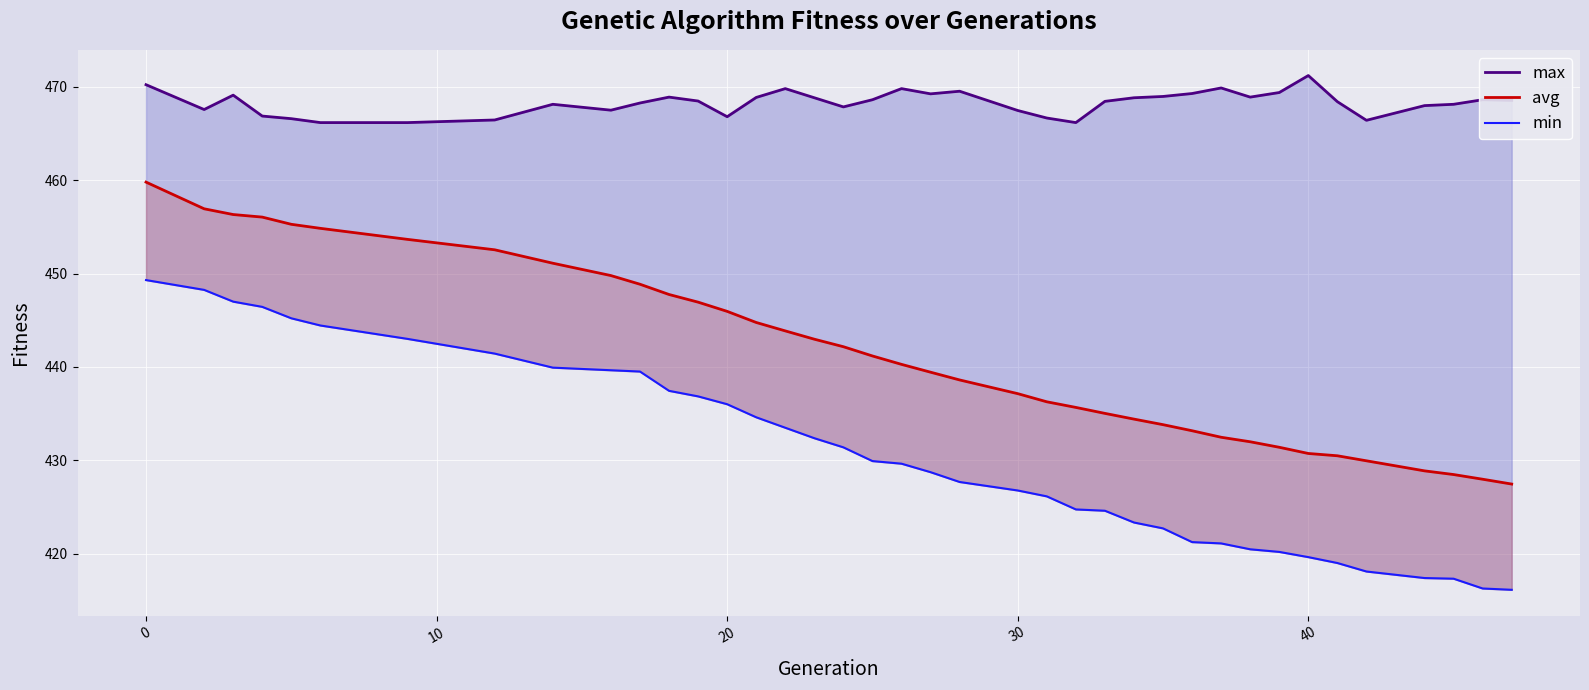

How many interior local valleys does the max series have?

8